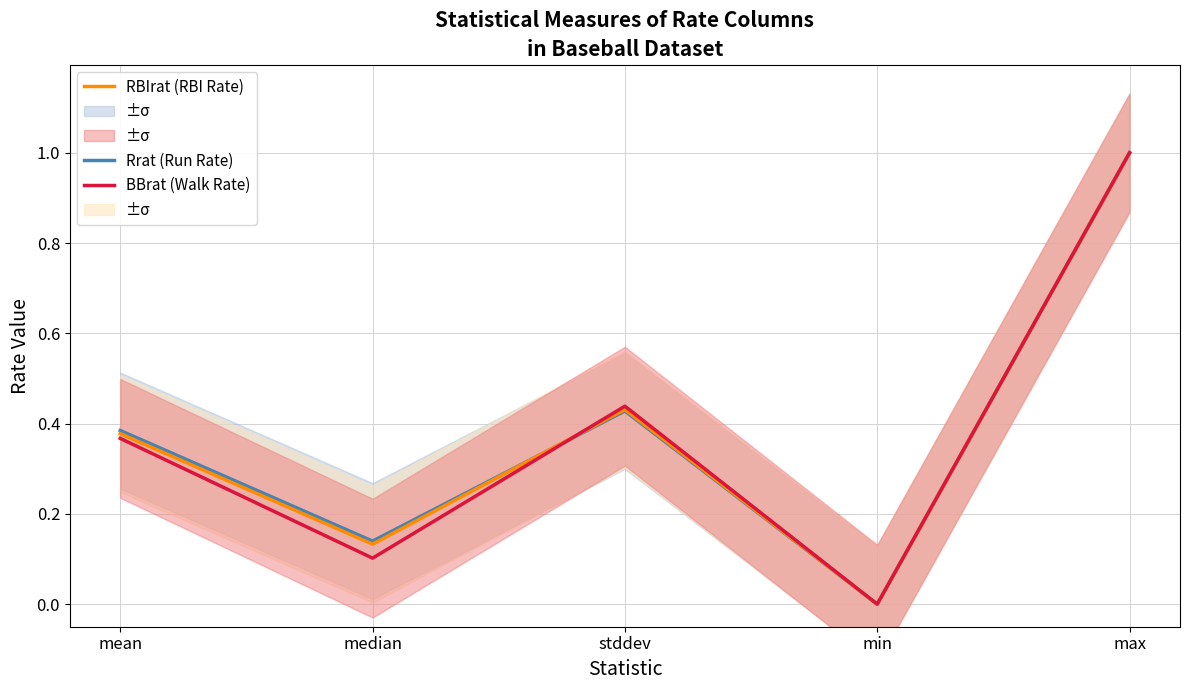

Where do Rrat (Run Rate) and BBrat (Walk Rate) first cross each other?

median and stddev